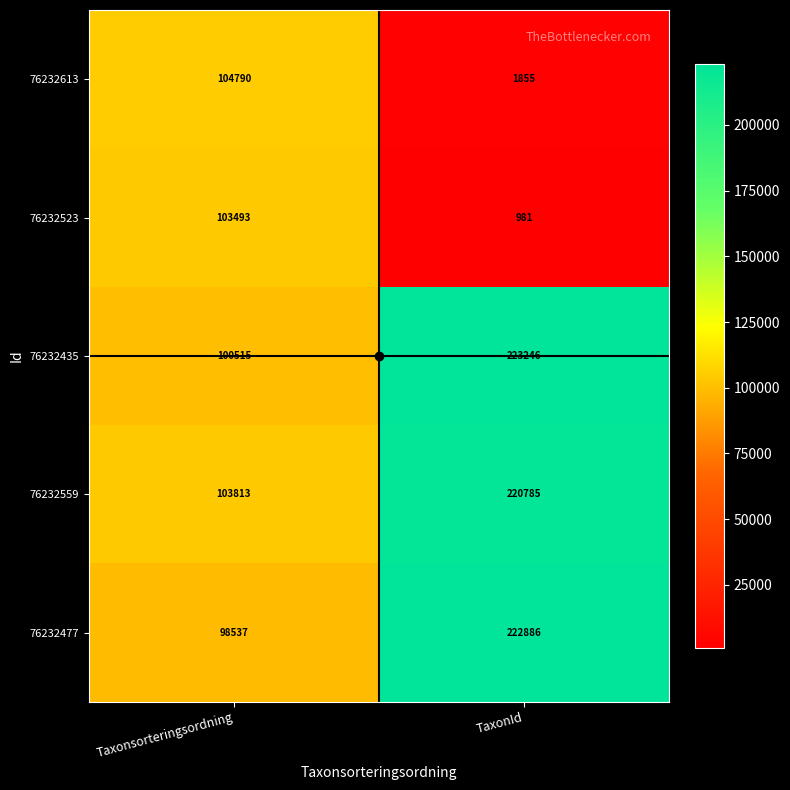

At which label does 76232435 reach its minimum?

Taxonsorteringsordning